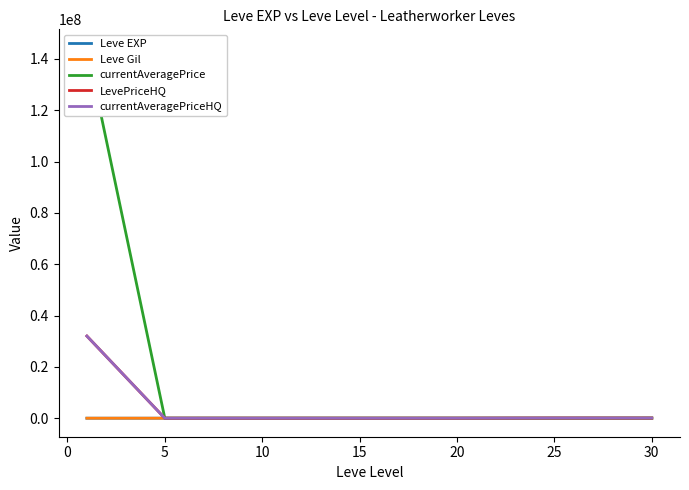

What is the difference between the currentAveragePriceHQ values at 15 and 10?

2774